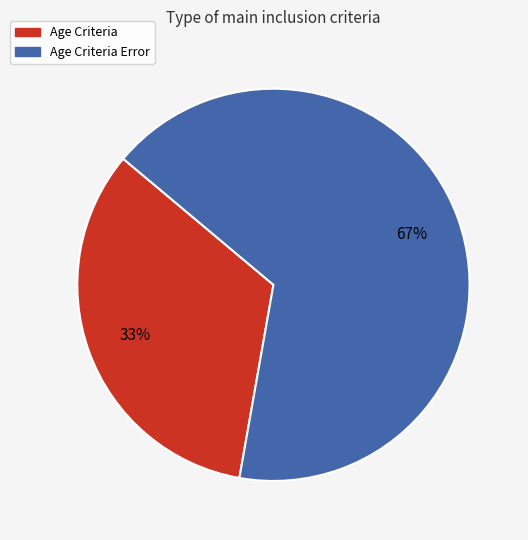

To the nearest percent, what is the combined percentage of Age Criteria and Age Criteria Error?

100%